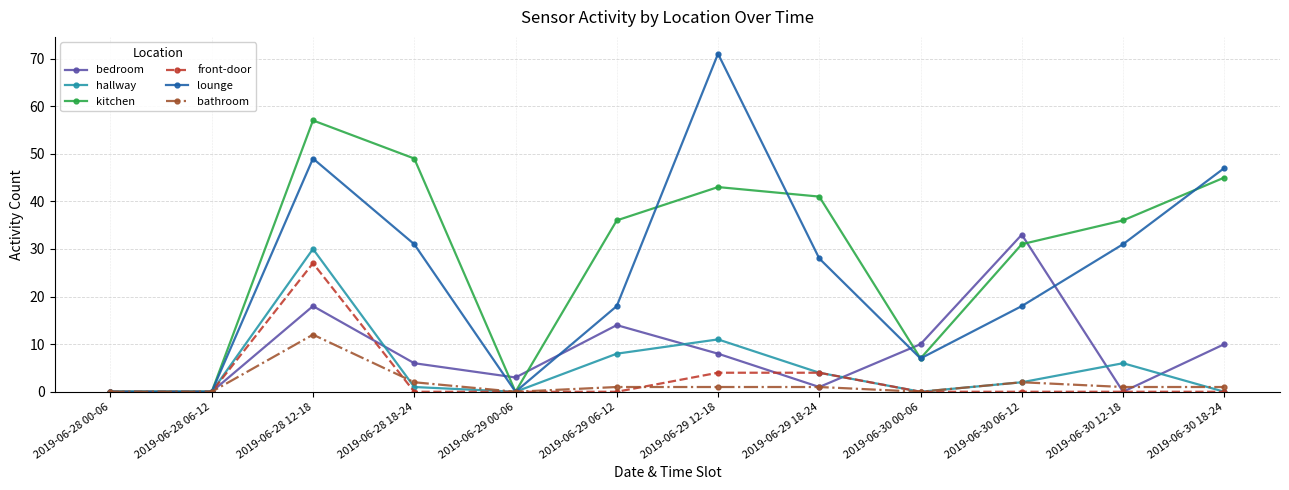

At which category is the sum across all series the highest?

2019-06-28 12-18